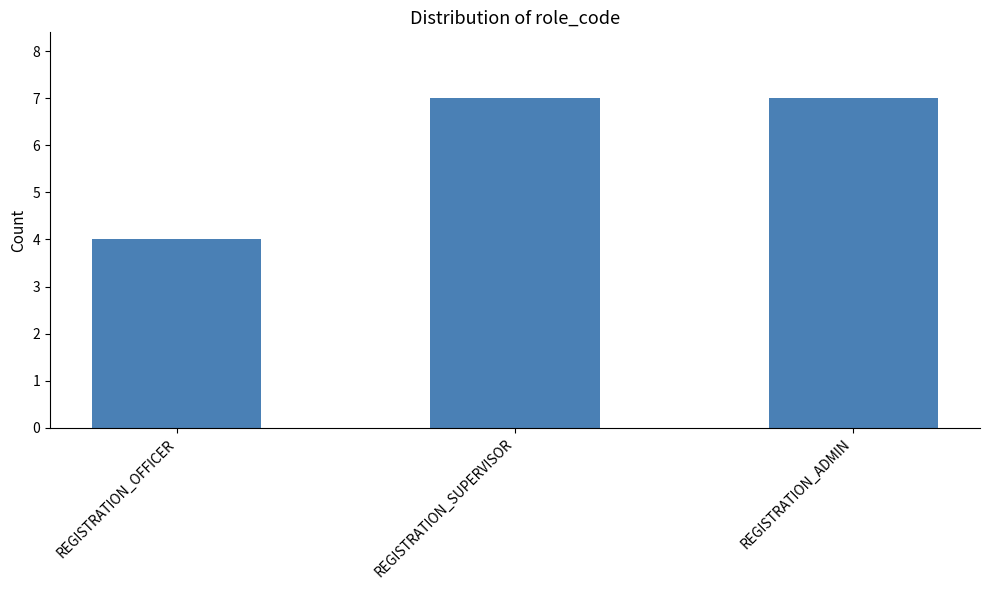

Between REGISTRATION_OFFICER and REGISTRATION_SUPERVISOR, which is larger?

REGISTRATION_SUPERVISOR